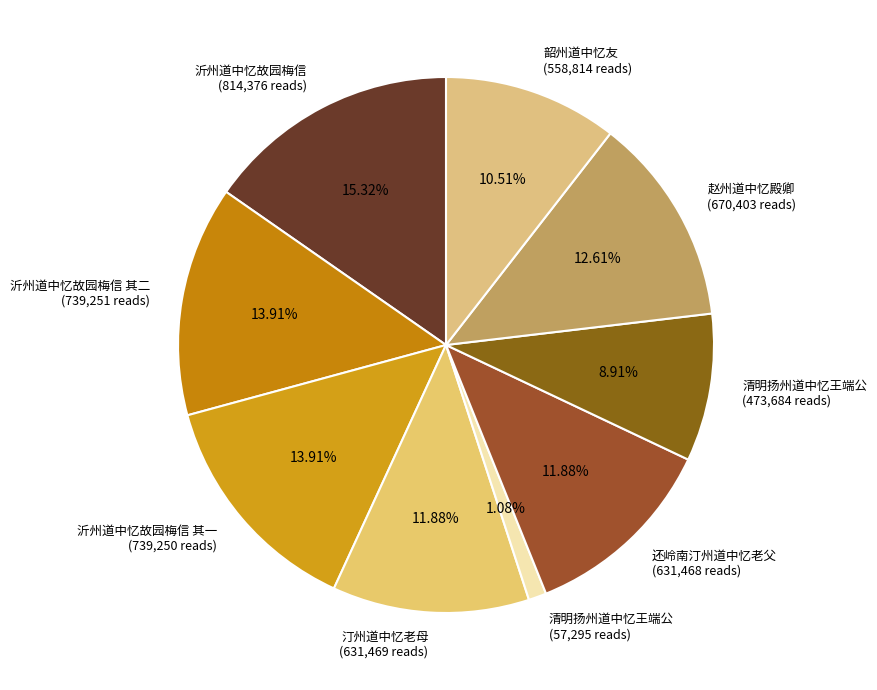

Do 赵州道中忆殿卿 (670,403 reads) and 沂州道中忆故园梅信 其一 (739,250 reads) together represent more than half of the pie?

No